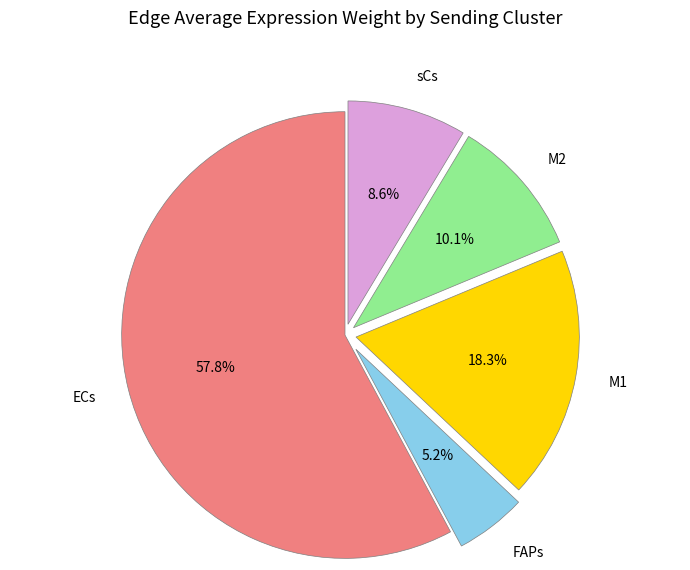

Between sCs and FAPs, which is larger?

sCs